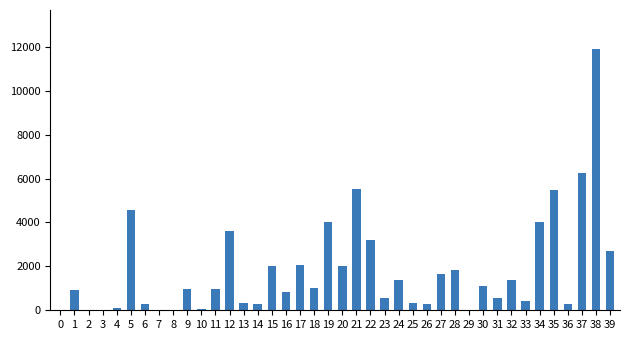

What is the change in value from 12 to 37?

+2638.6